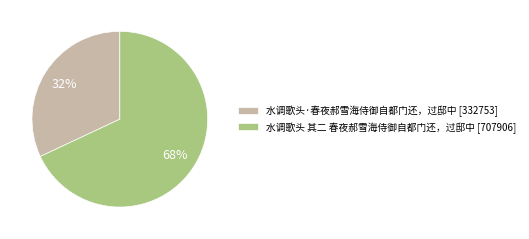

Rank the categories by value from highest to lowest.

水调歌头 其二 春夜郝雪海侍御自都门还，过邸中, 水调歌头·春夜郝雪海侍御自都门还，过邸中